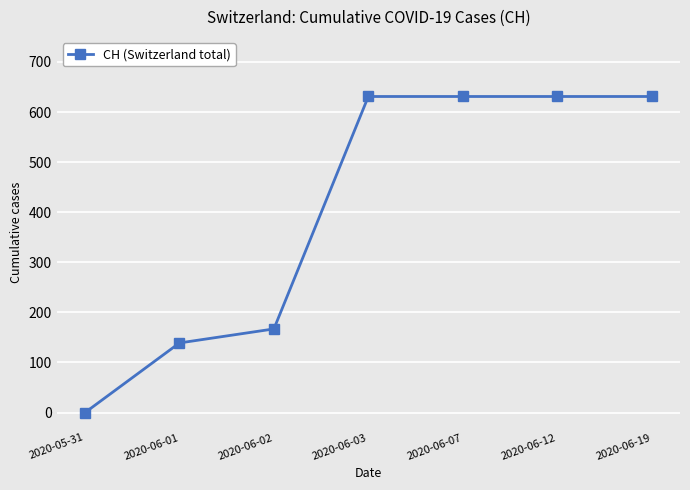

The chart shows a value of 0 at 2020-05-31. True or false?

True